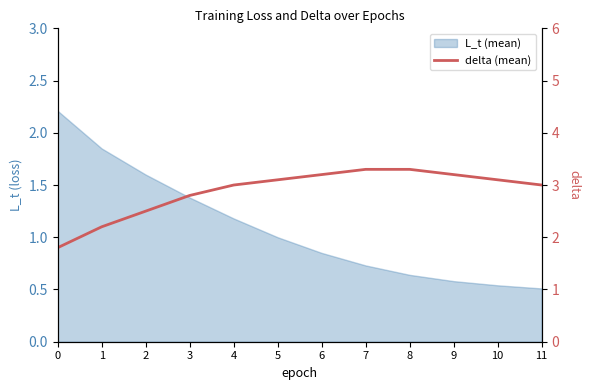

Is it true that the value at 5 is 3.1?

True